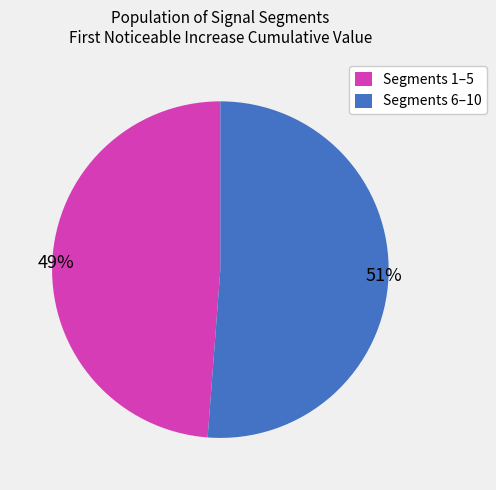

Is there a majority slice in this chart?

Yes